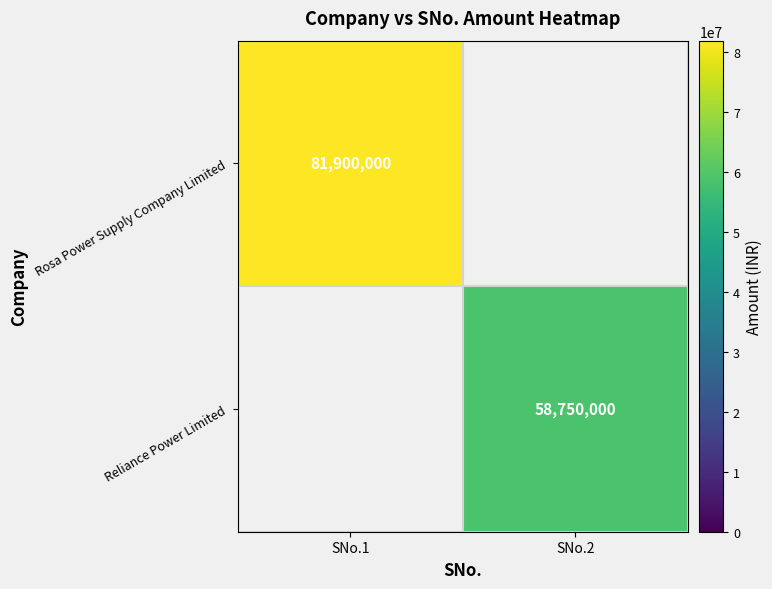

The Rosa Power Supply Company Limited series shows 81900000 at SNo.1. True or false?

True